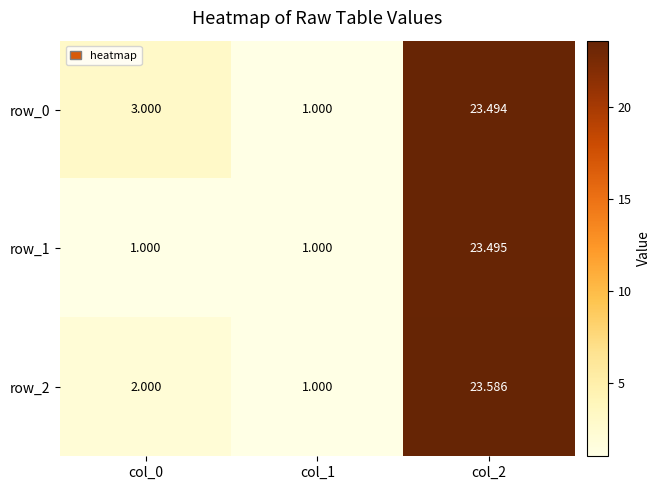

Between col_0 and col_2, which series saw the biggest shift?

row_1